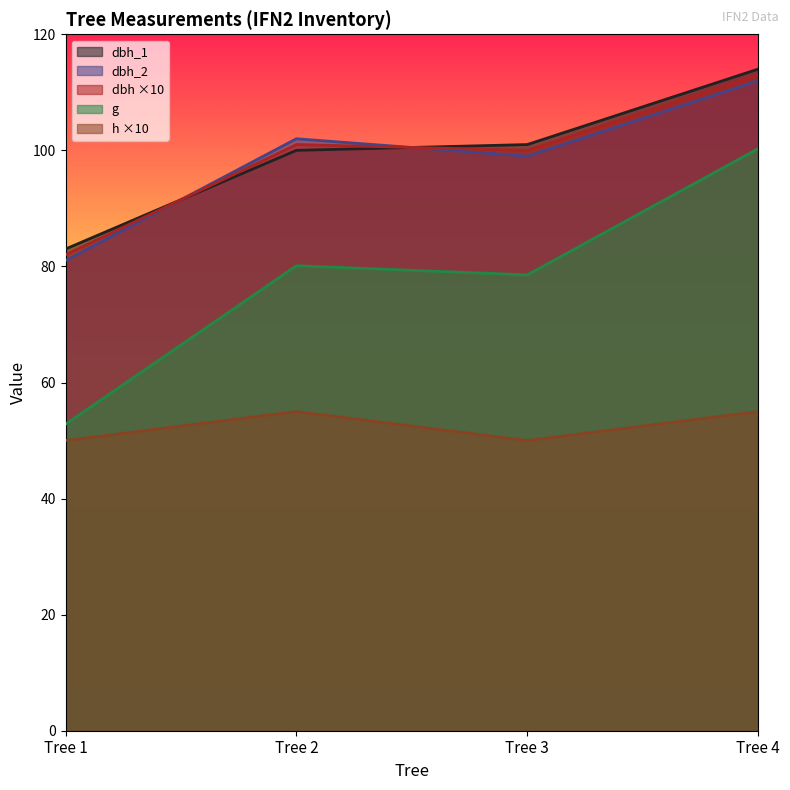

True or false: dbh_2 and g intersect in this chart.

False